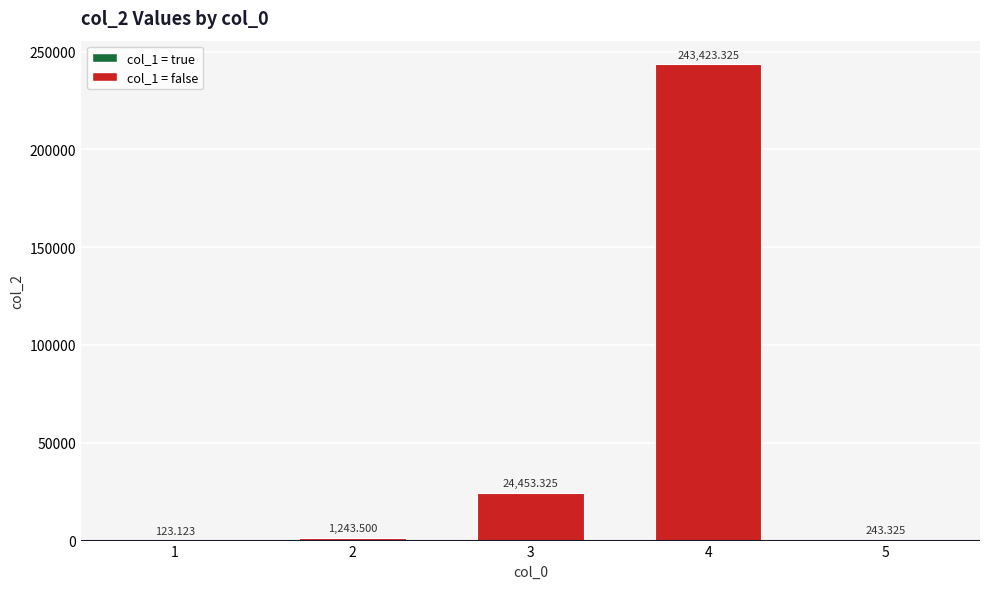

What is the value of the 3rd bar from the left?

24453.3